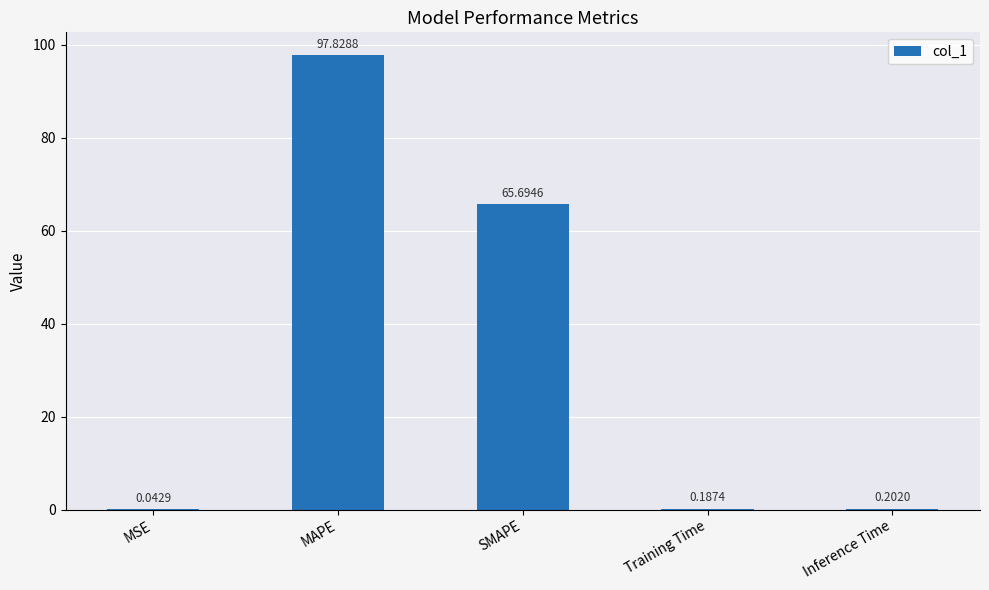

Are the bars horizontal?

No